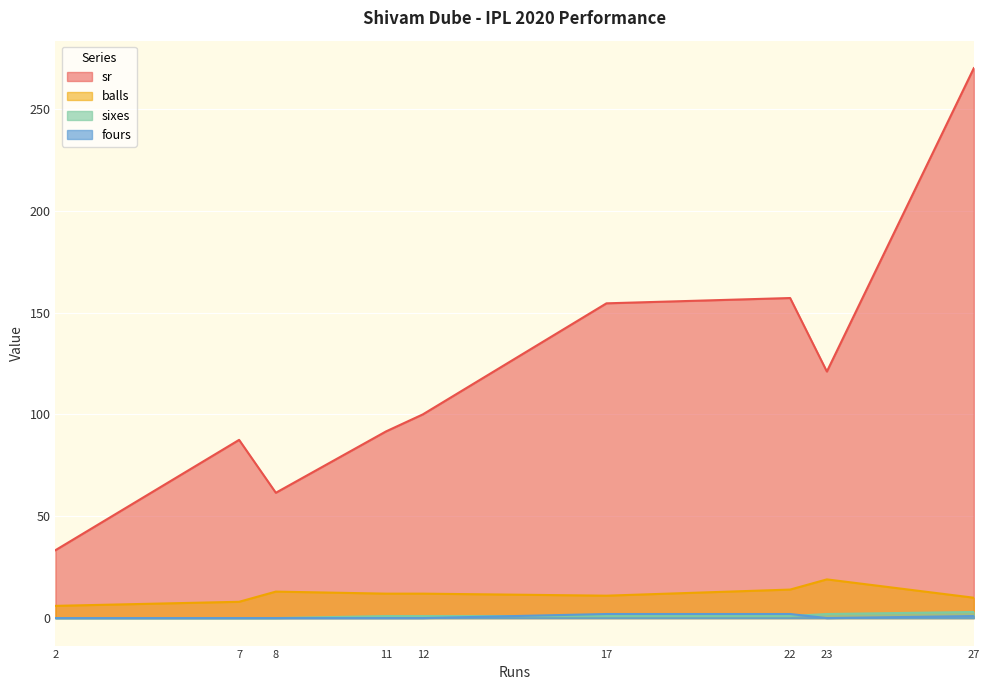

What is the approximate value of balls at 22?

14.0